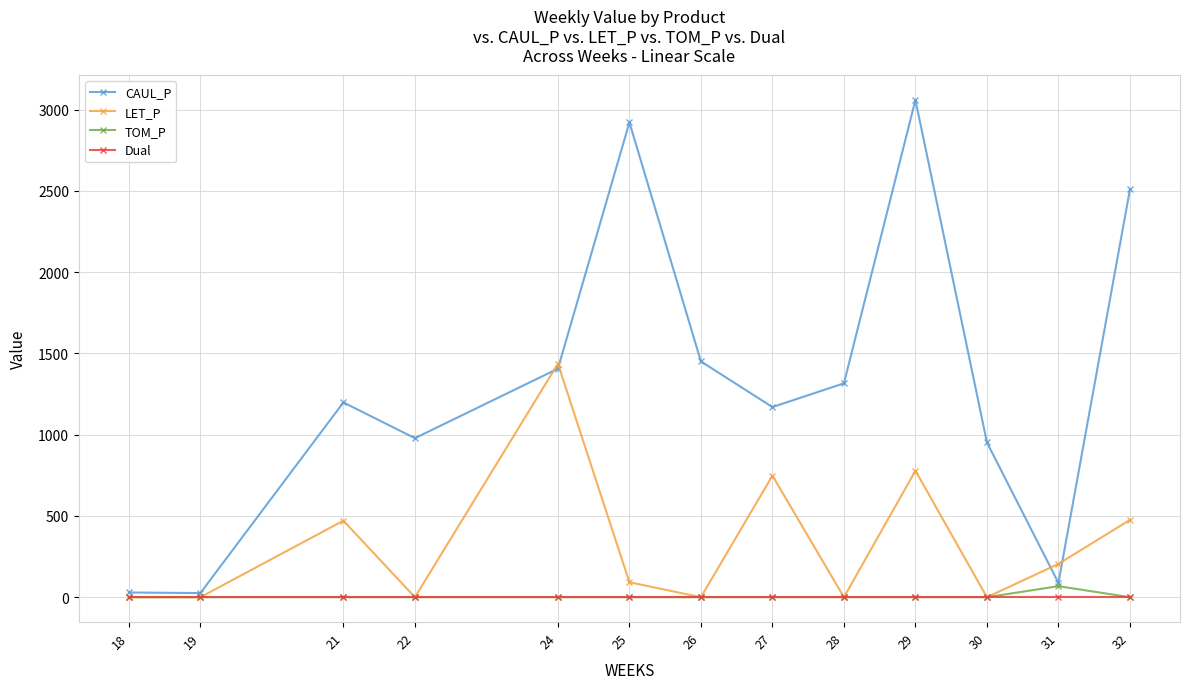

Which series changed the most between 26 and 30?

CAUL_P